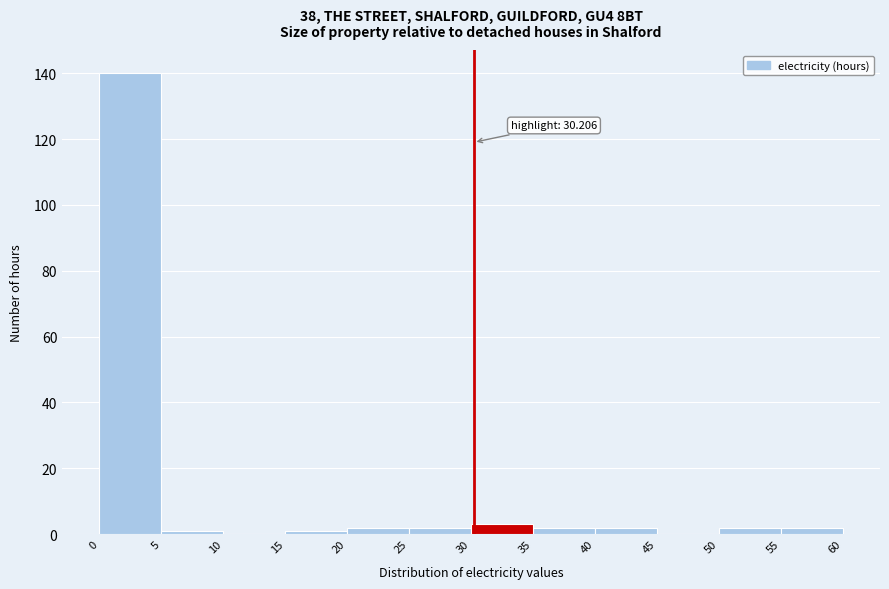

Which range on the x-axis has the tallest bar?

0 to 5